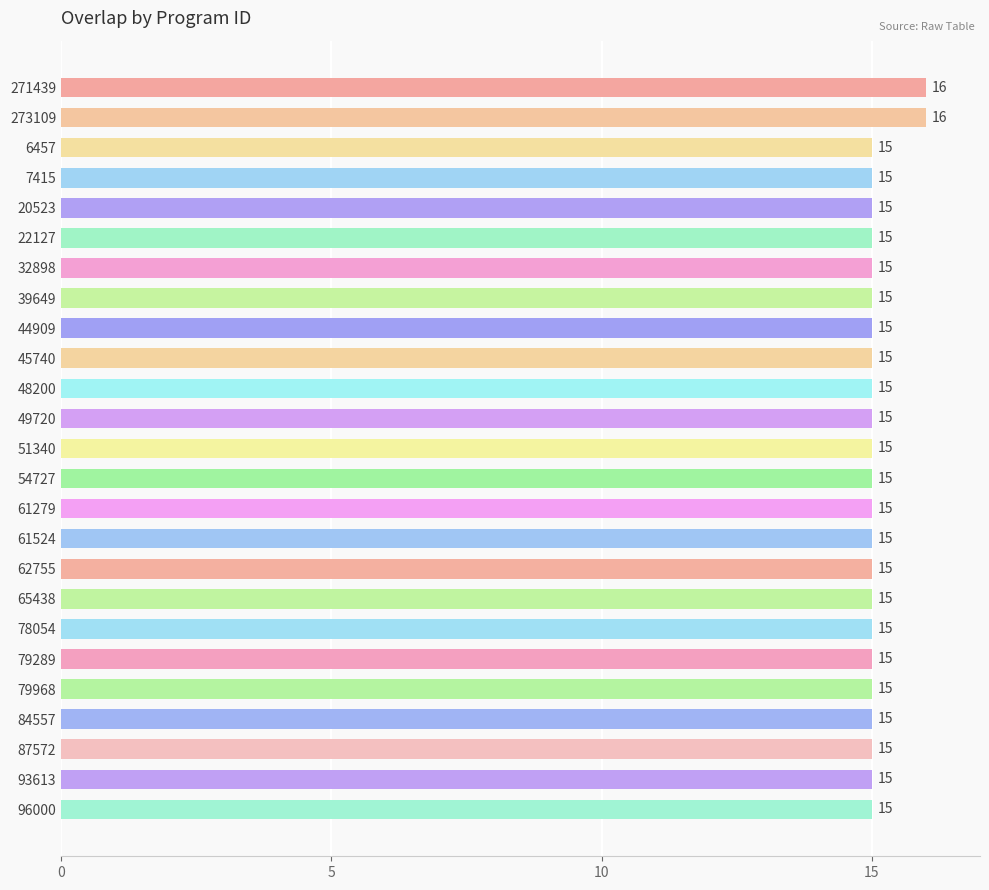

Count the number of values greater than 15.

2